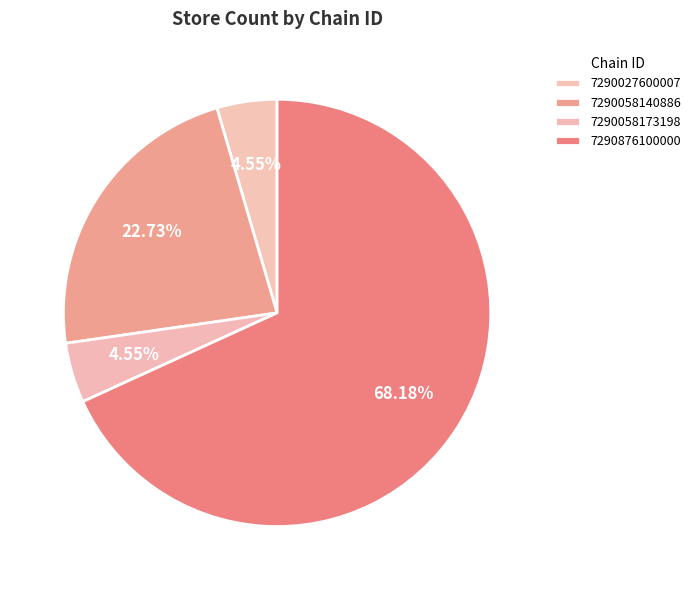

How many slices are in this pie chart?

4